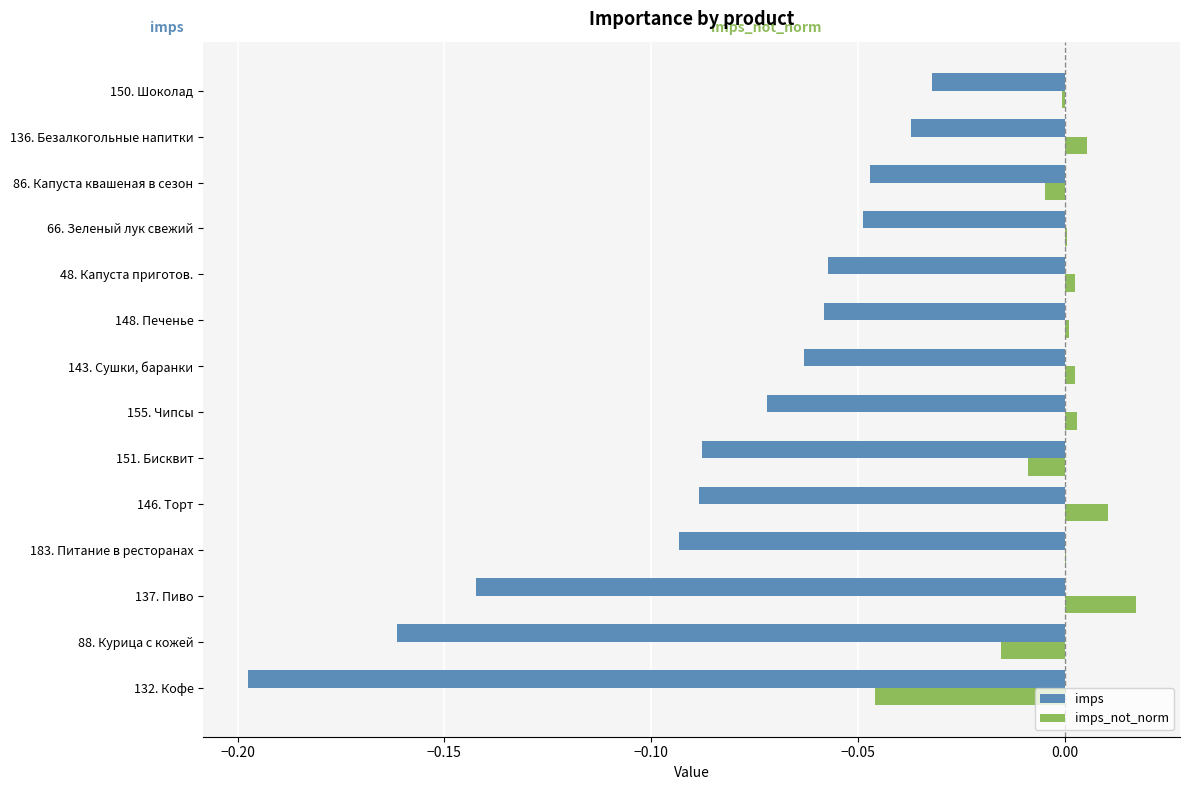

Which series has the largest total across all categories?

imps_not_norm